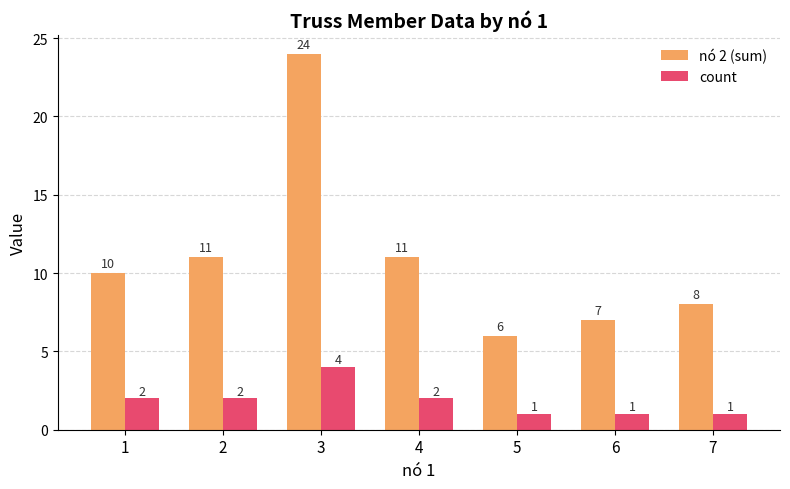

Reading left to right, what are all the values shown in this chart?

nó 2 (sum): 1=10	2=11	3=24	4=11	5=6	6=7	7=8
count: 1=2	2=2	3=4	4=2	5=1	6=1	7=1